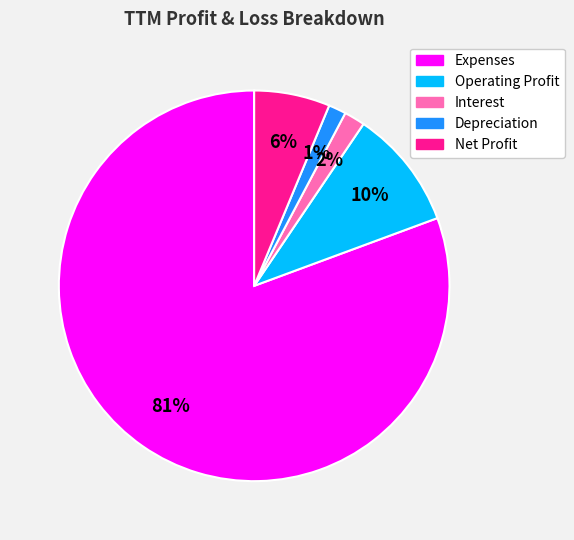

Which slice is the largest?

Expenses